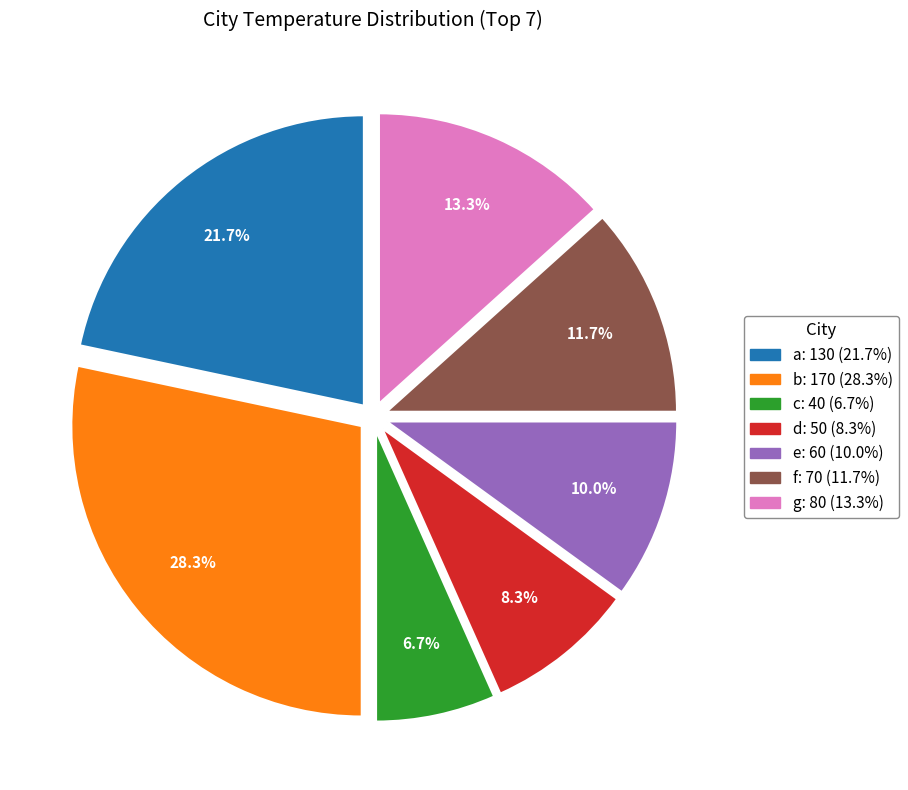

How many segments does this pie chart have?

7